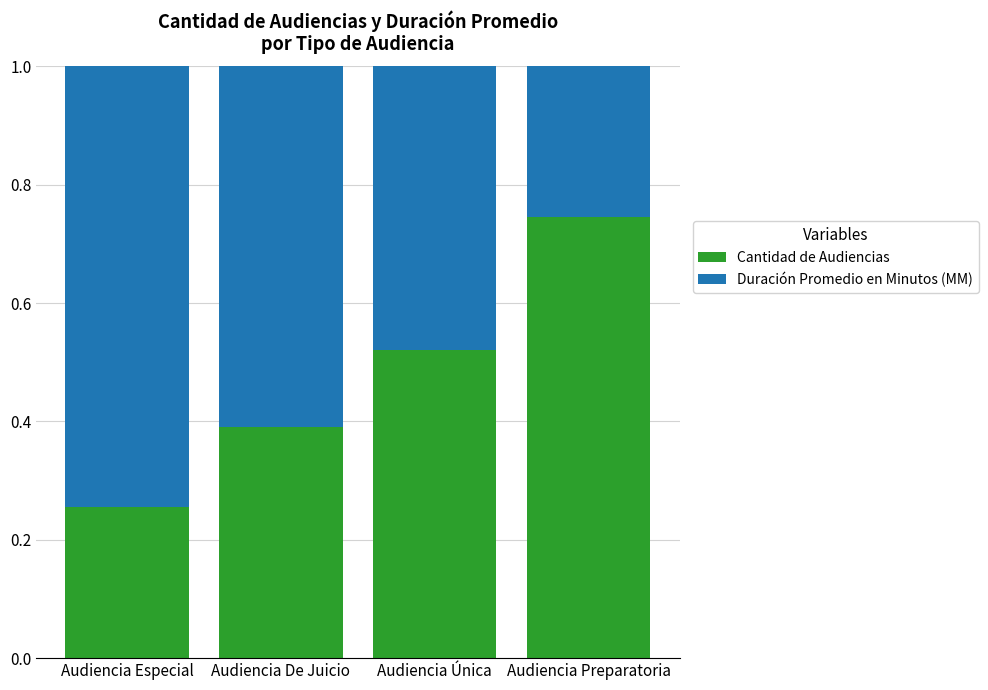

How many bars are there in total?

4